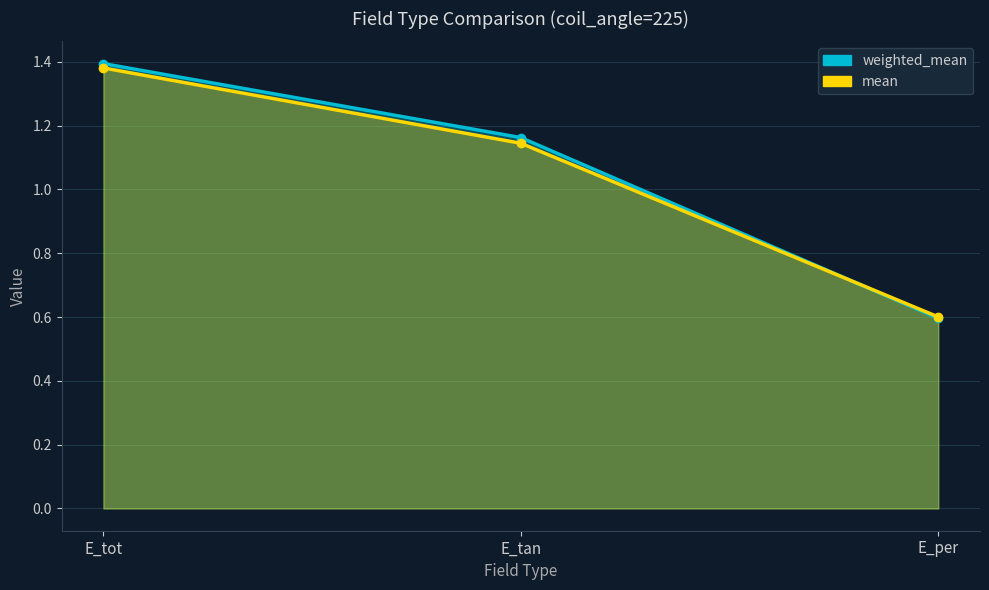

Reading right to left, extract all data points from this chart.

weighted_mean: E_per=0.6	E_tan=1.2	E_tot=1.4
mean: E_per=0.6	E_tan=1.1	E_tot=1.4